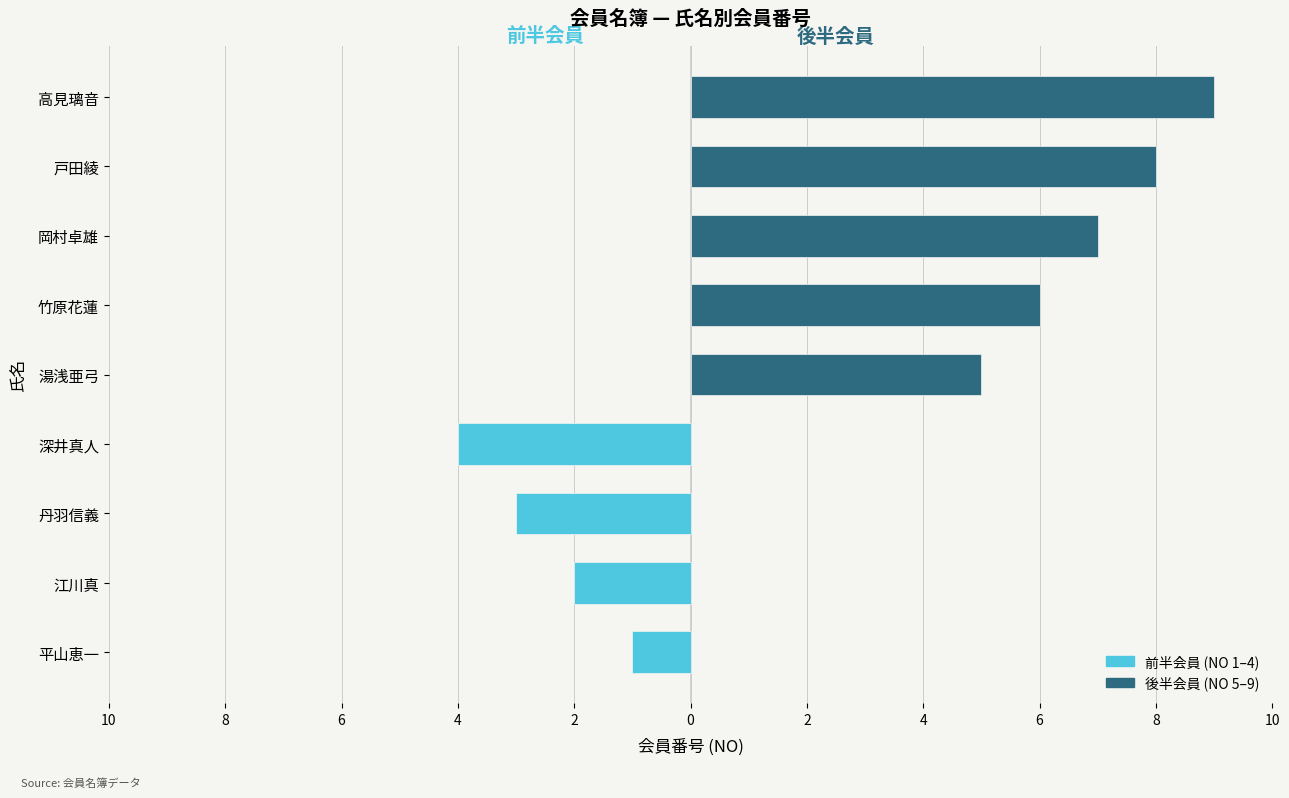

True or false: the data shows 4 at 深井真人.

True